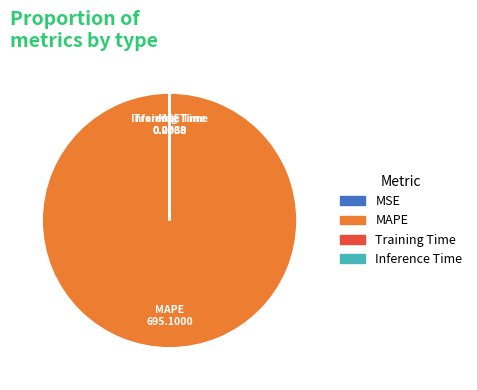

The MAPE slice represents 100% of the pie. True or false?

True